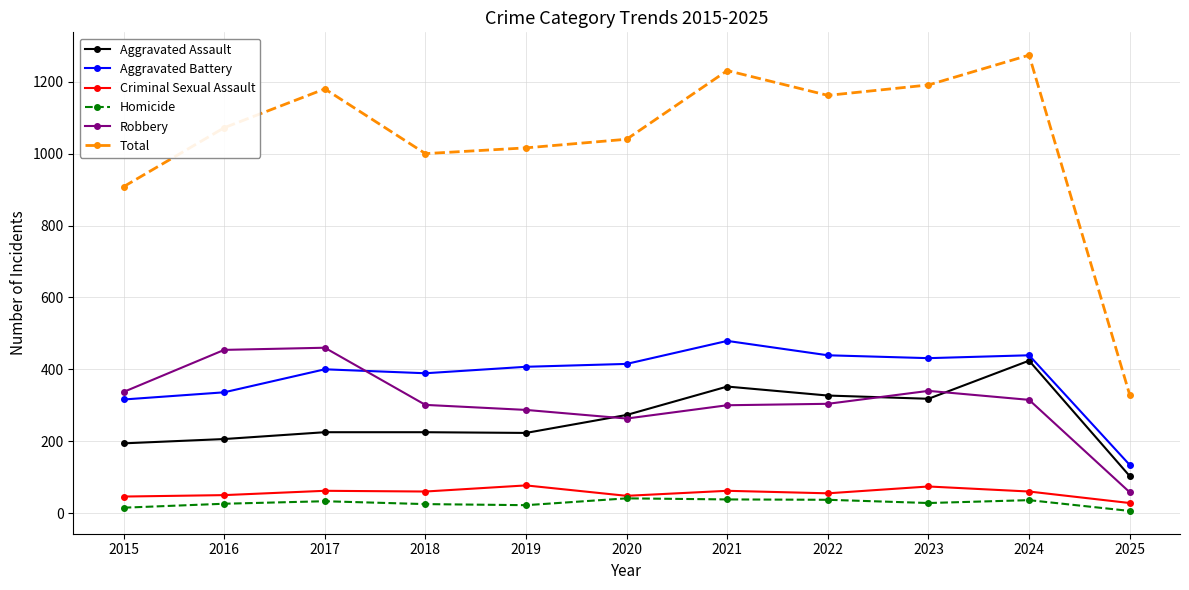

True or false: Aggravated Assault has more than 0 interior local peaks.

True